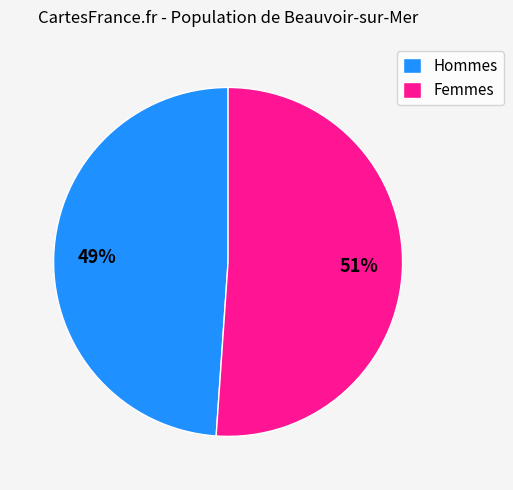

How many slices are in this pie chart?

2